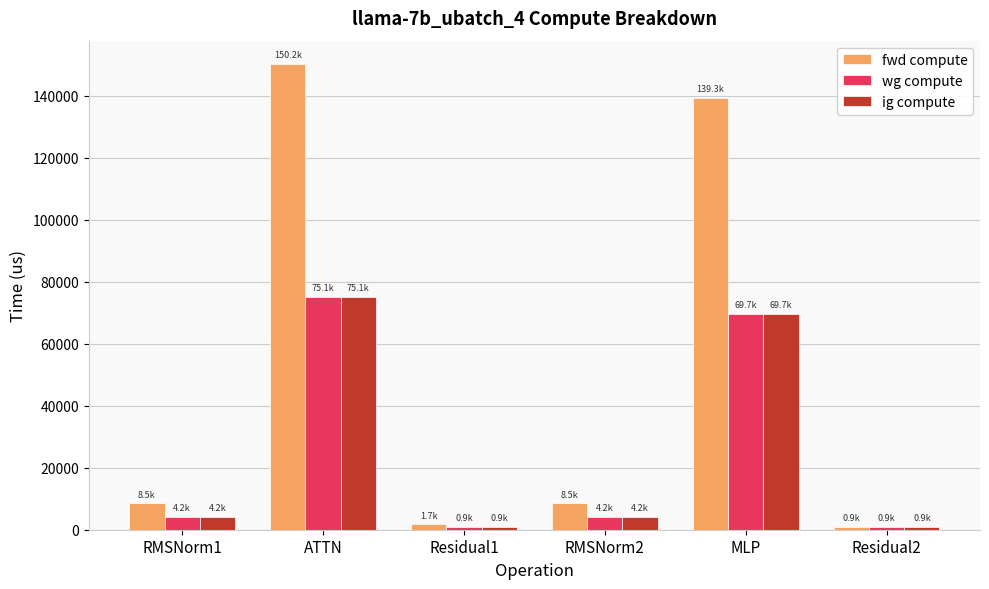

Reading left to right, extract all data points from this chart.

fwd compute: RMSNorm1=8493.4	ATTN=150182.3	Residual1=1743.2	RMSNorm2=8493.4	MLP=139342.6	Residual2=871.6
wg compute: RMSNorm1=4246.7	ATTN=75091.1	Residual1=871.6	RMSNorm2=4246.7	MLP=69671.3	Residual2=871.6
ig compute: RMSNorm1=4246.7	ATTN=75091.1	Residual1=871.6	RMSNorm2=4246.7	MLP=69671.3	Residual2=871.6